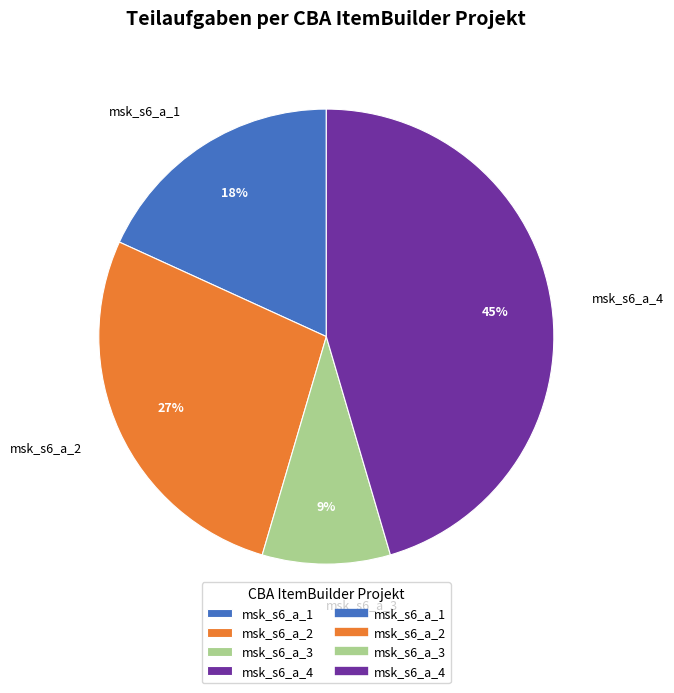

Is it true that msk_s6_a_4 is 45% of the pie?

True